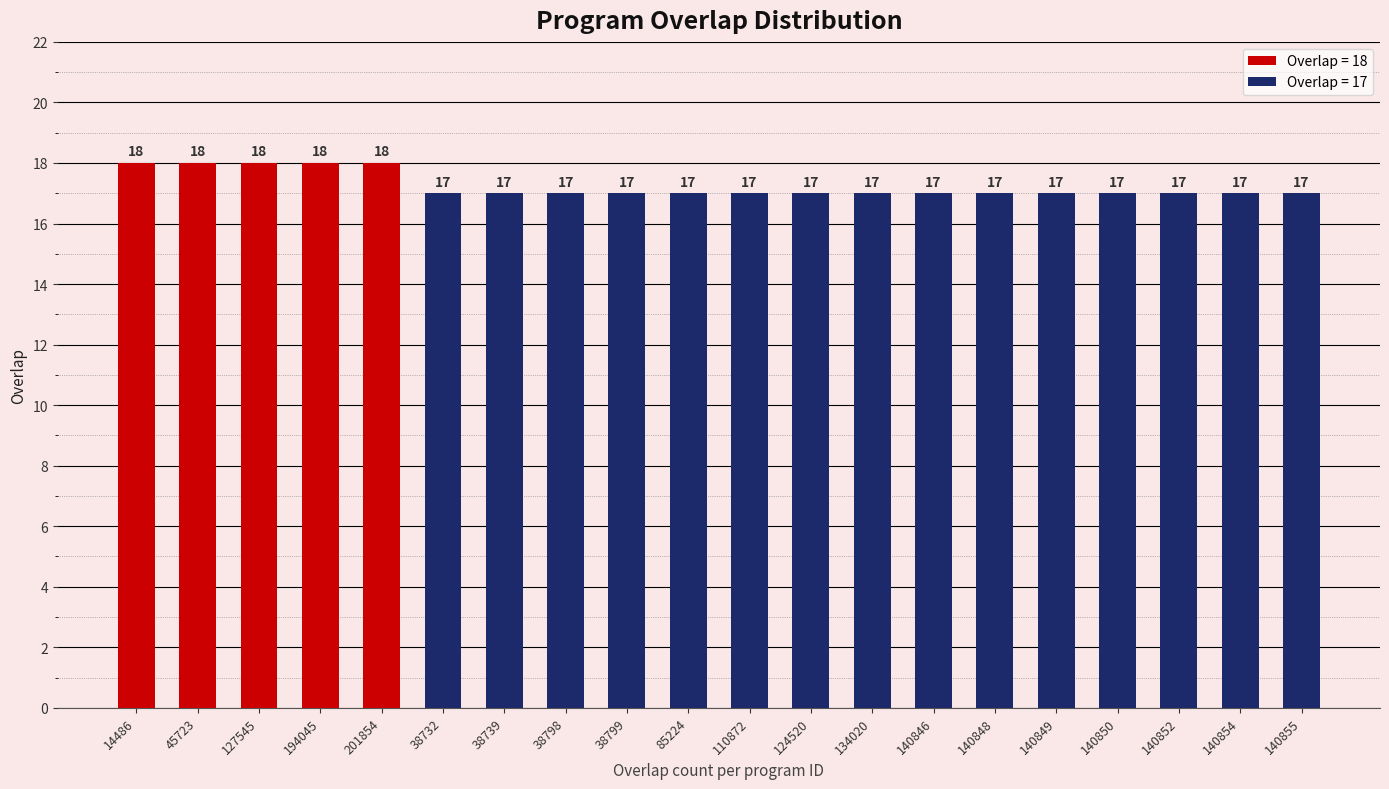

What position from the right is 124520?

9